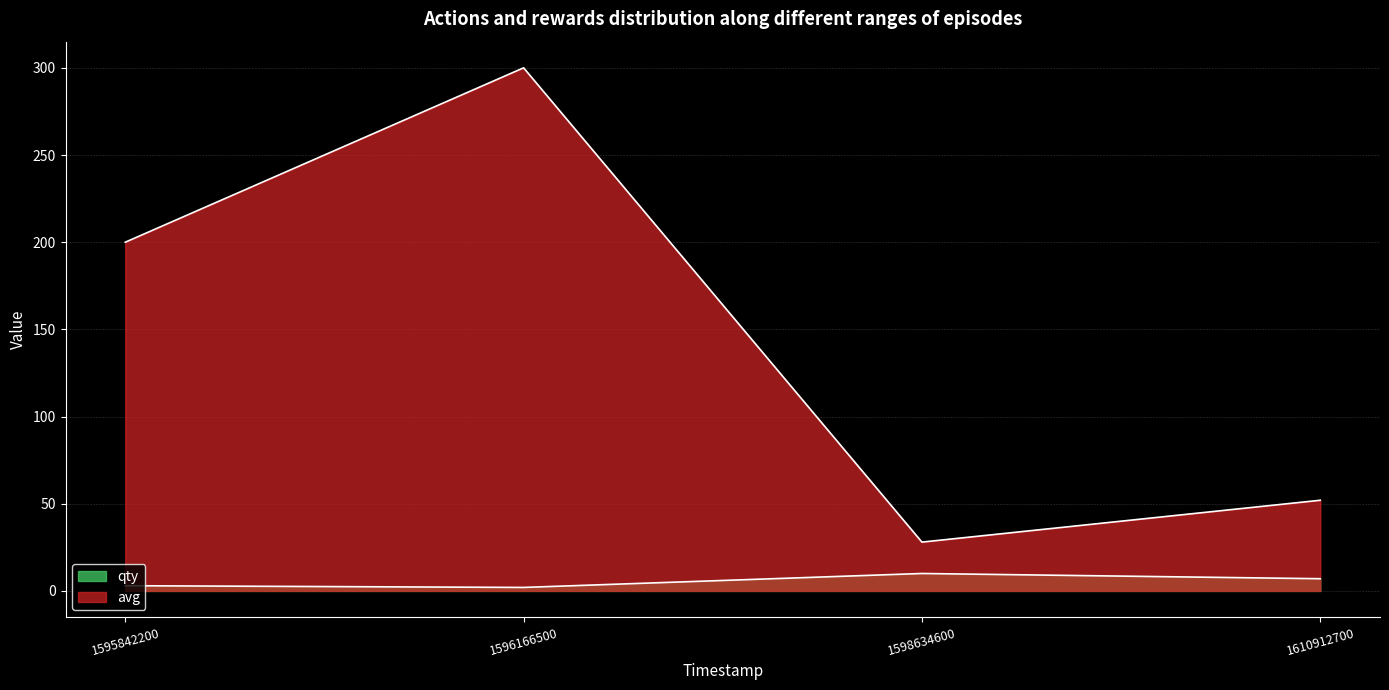

What is the value of the avg point at the 4th from the left?

52